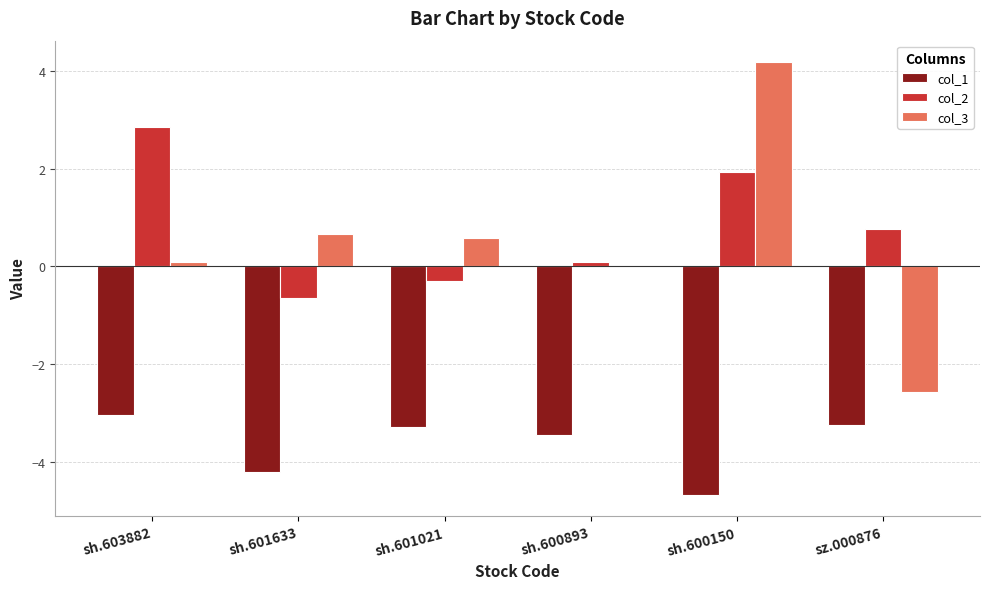

What is the sum of all col_2 values?

4.7